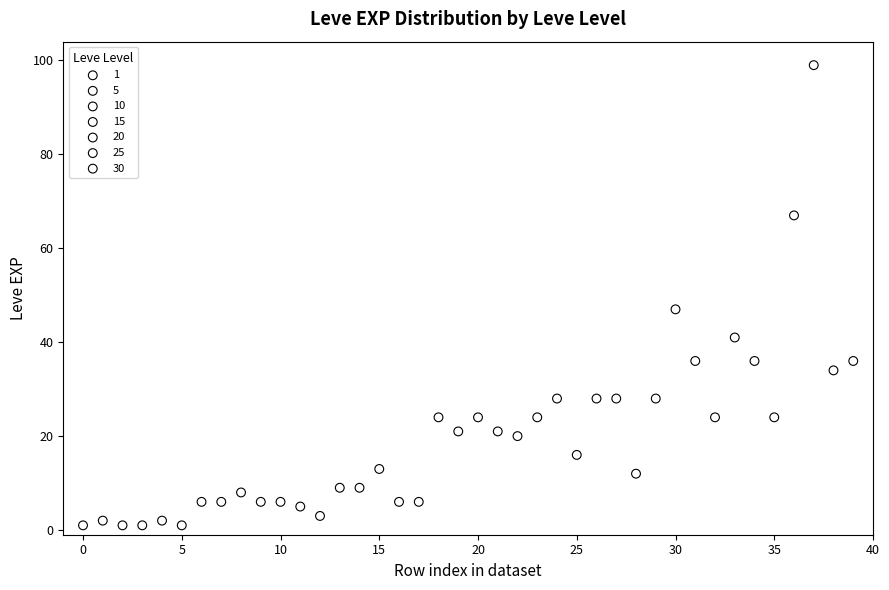

Which series contains the highest Y value?

30